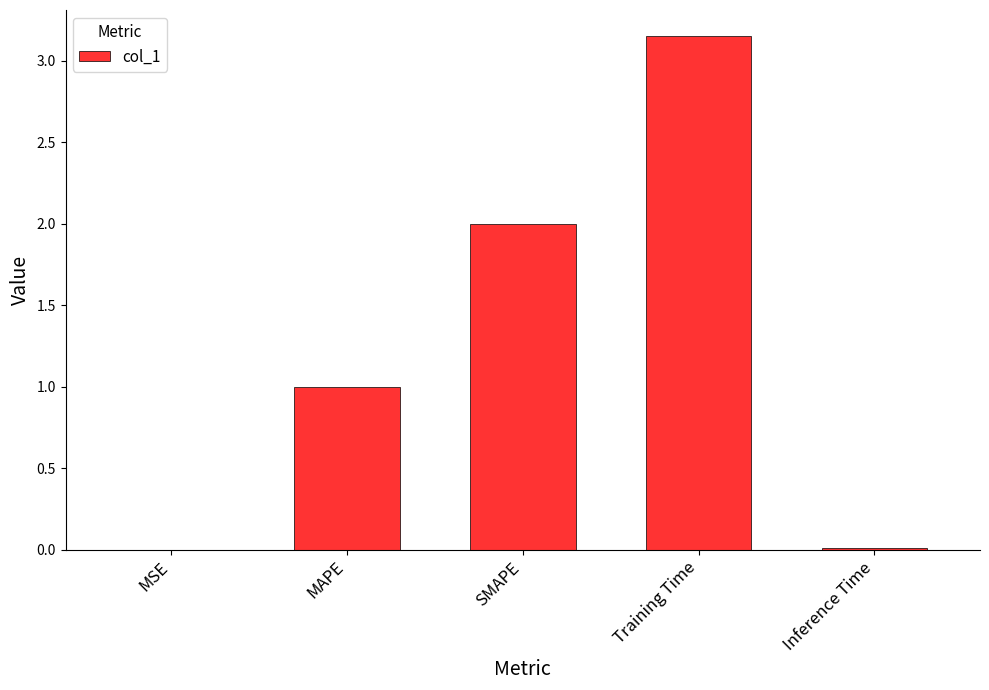

What is the sum of all values?

6.2